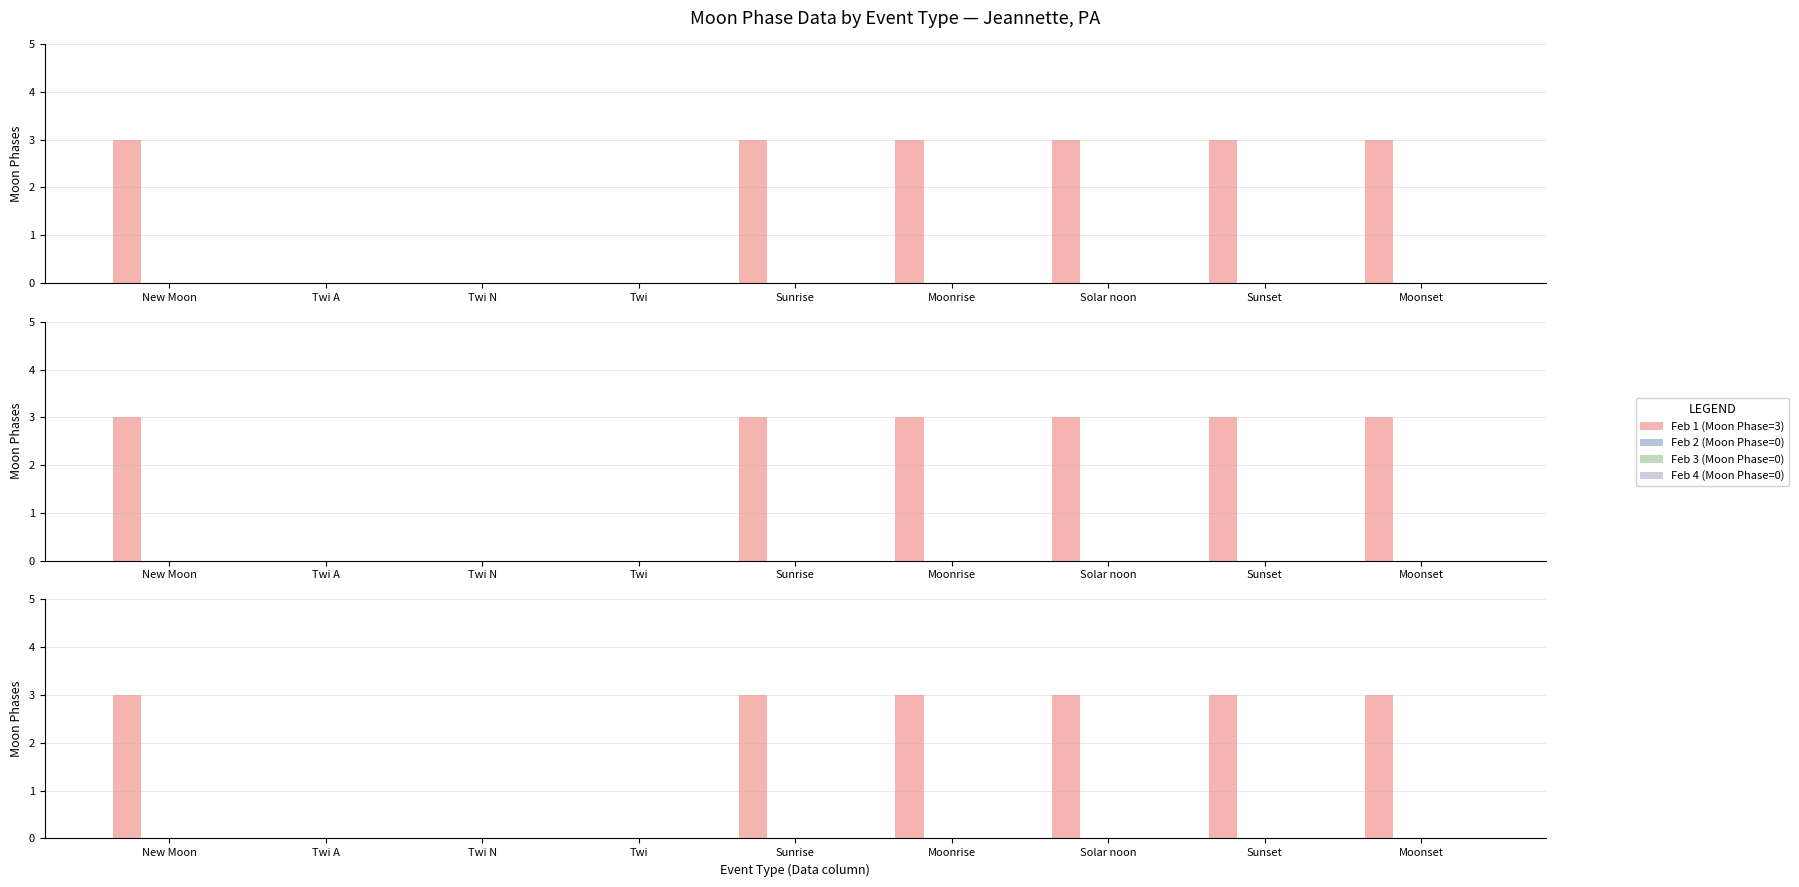

Is it true that Feb 1 (Moon Phase=3) equals 3 at Moonset?

True